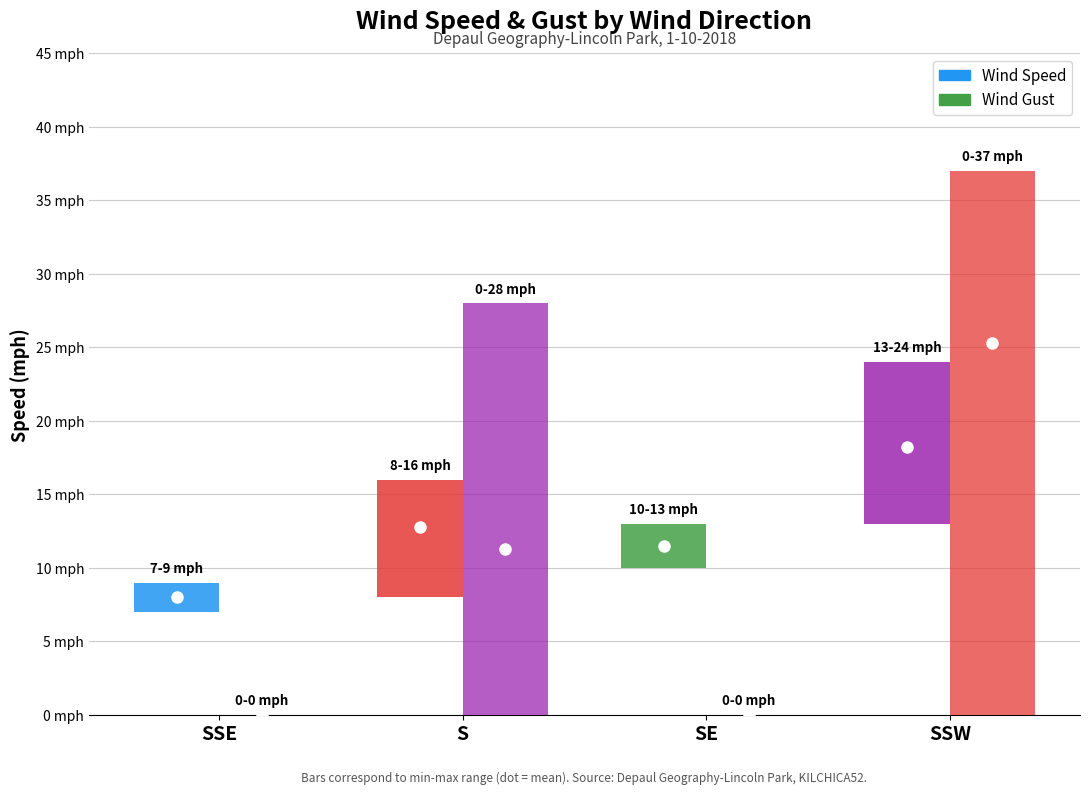

Between 7 and 10, which series saw the biggest shift?

Wind Speed